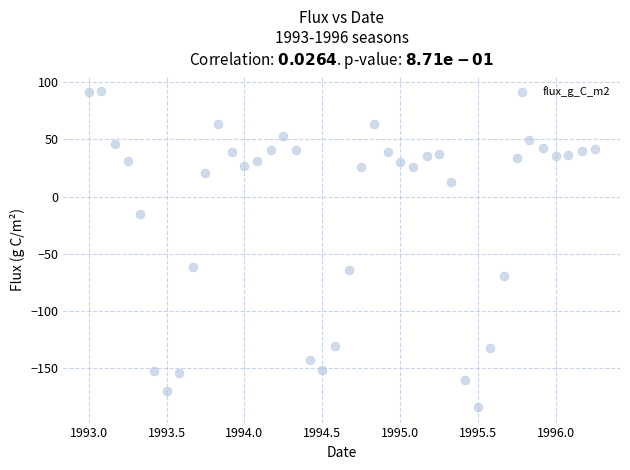

What is the range of X values (max minus min)?

3.2